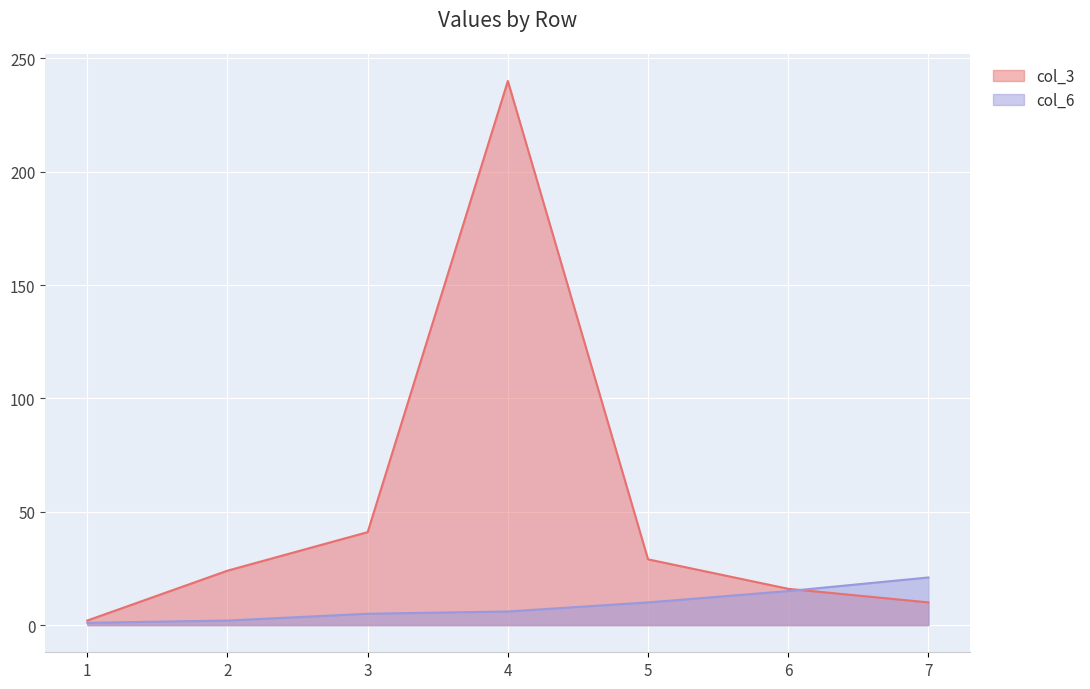

How many data points in col_6 are above 6?

3